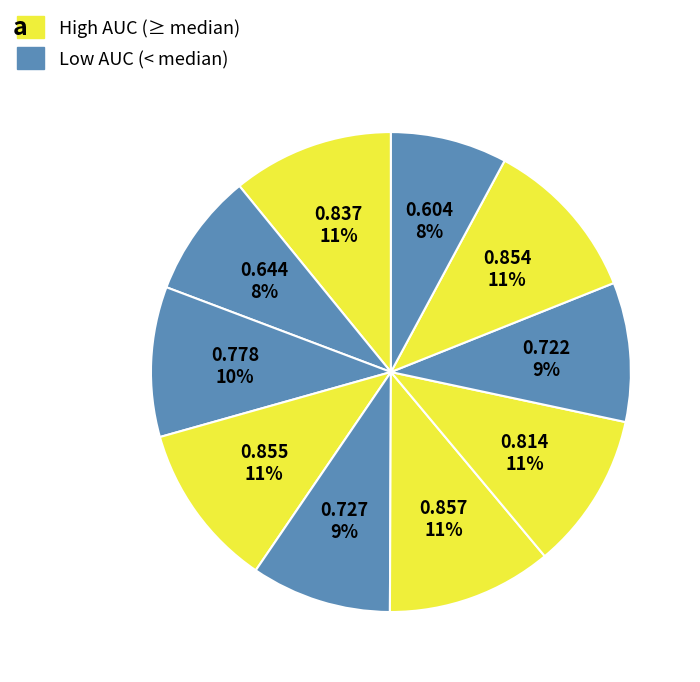

Count the number of slices in the pie.

10